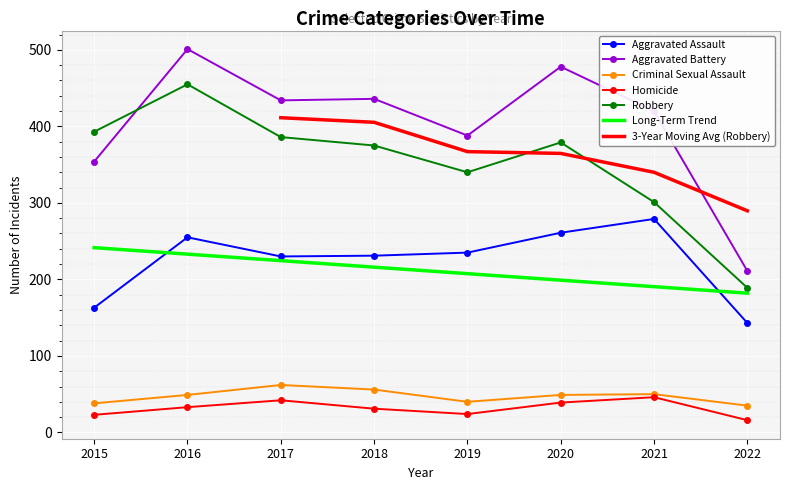

What is the difference between the maximum and minimum values in the Aggravated Battery series?

290.0